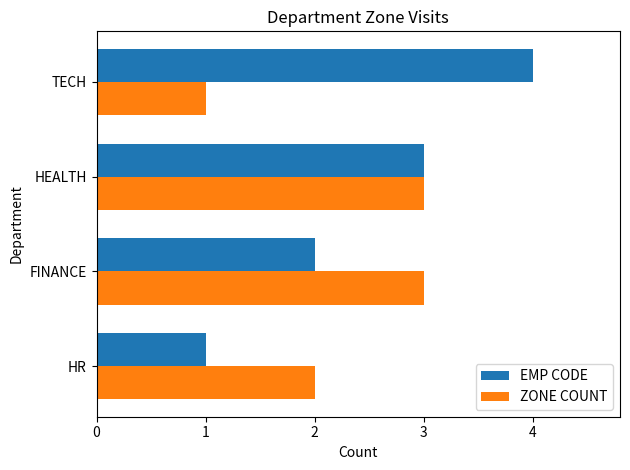

What is the sum of the ZONE COUNT values at HEALTH and FINANCE?

6